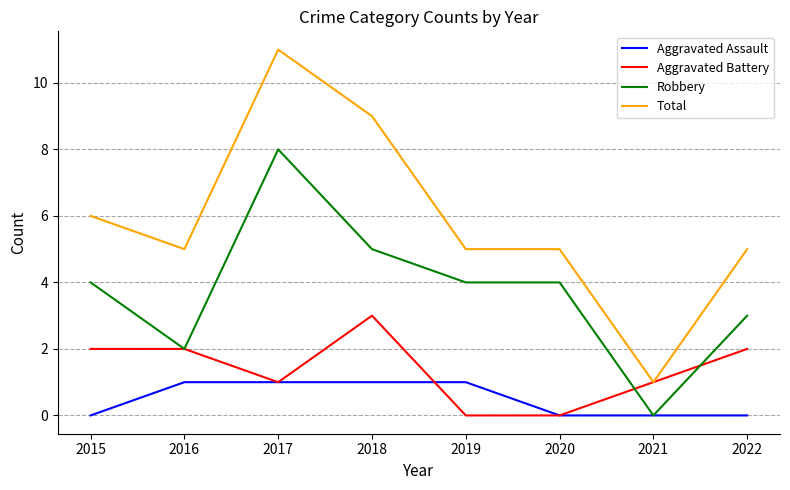

True or false: Total has a value of 2 at 2019.

False